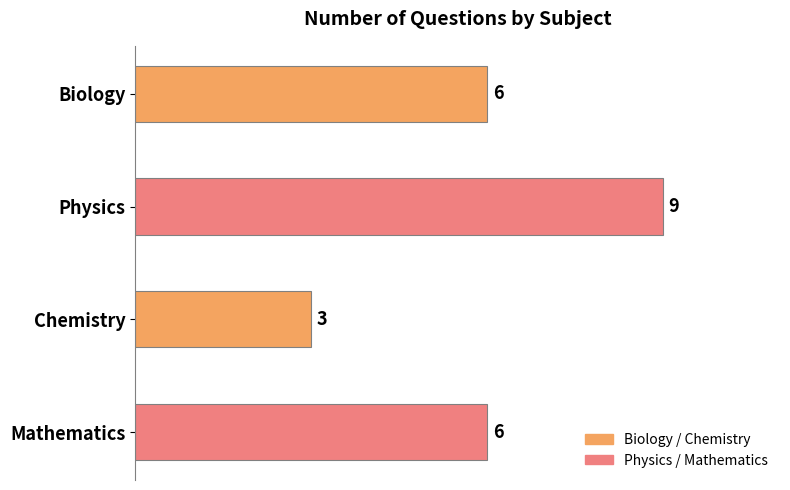

What is the difference between the maximum and minimum values?

6